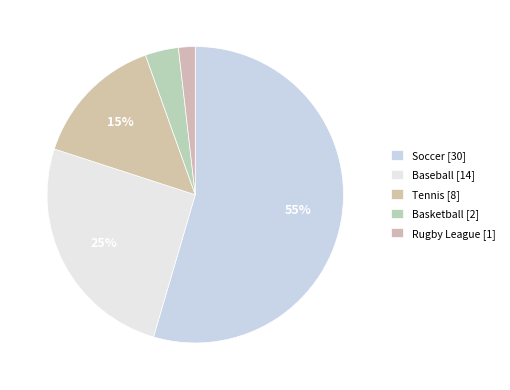

How many slices are in this pie chart?

5